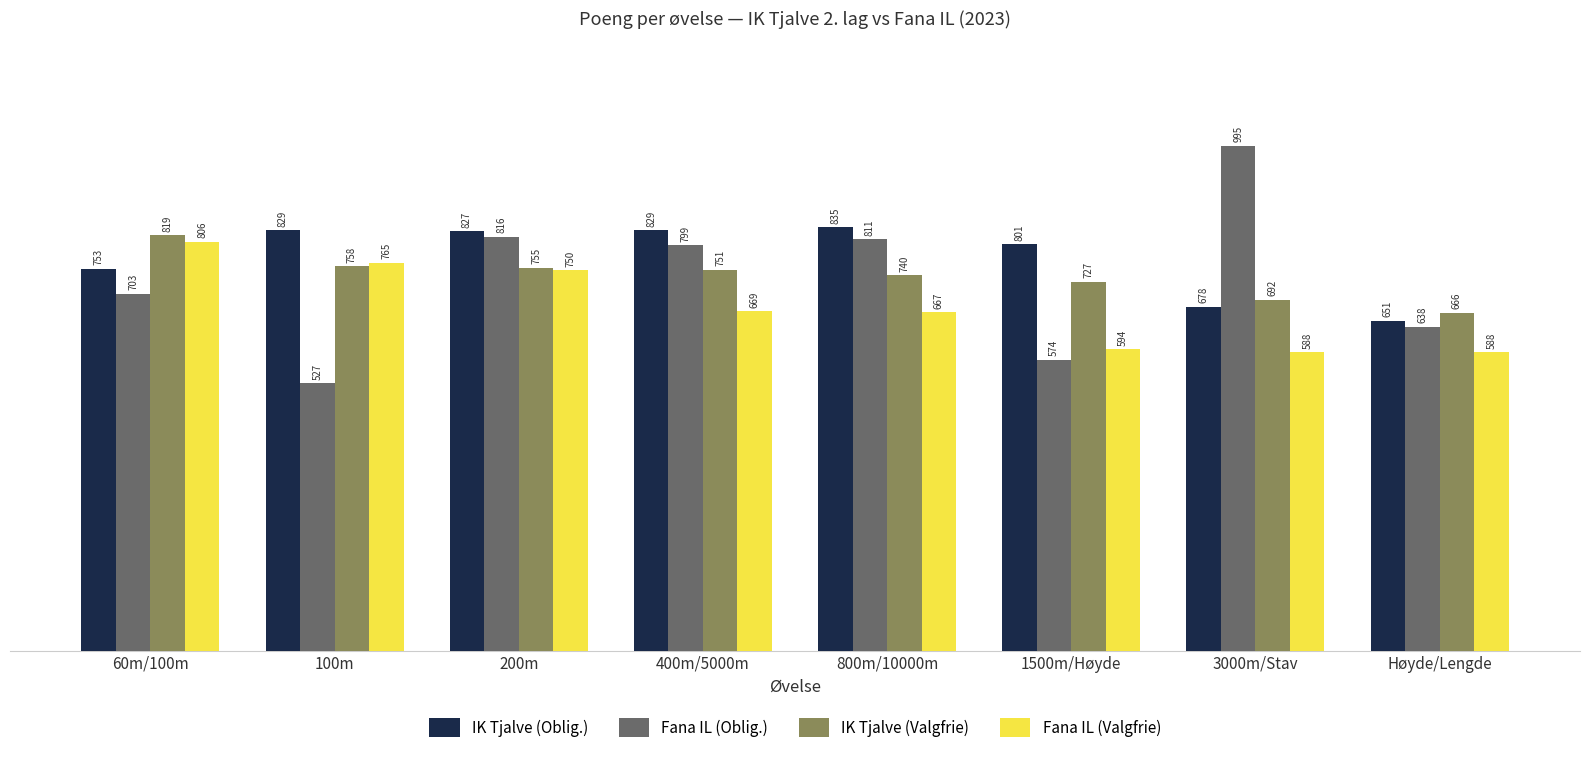

What value does the IK Tjalve (Oblig.) series have at 400m/5000m, to the nearest 10?

830